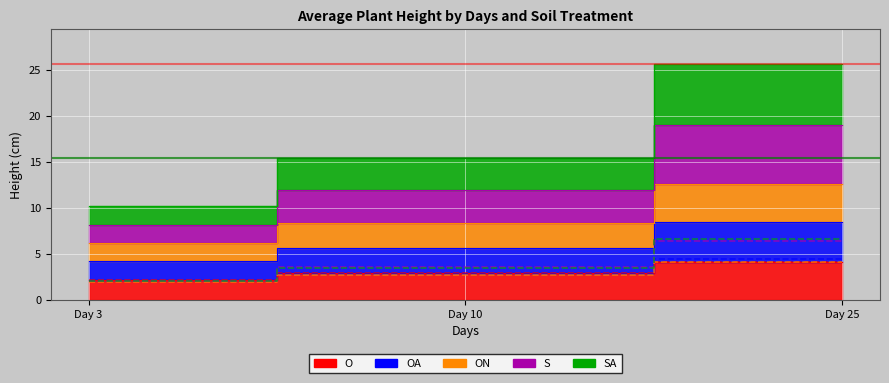

Which series has the largest total across all categories?

SA